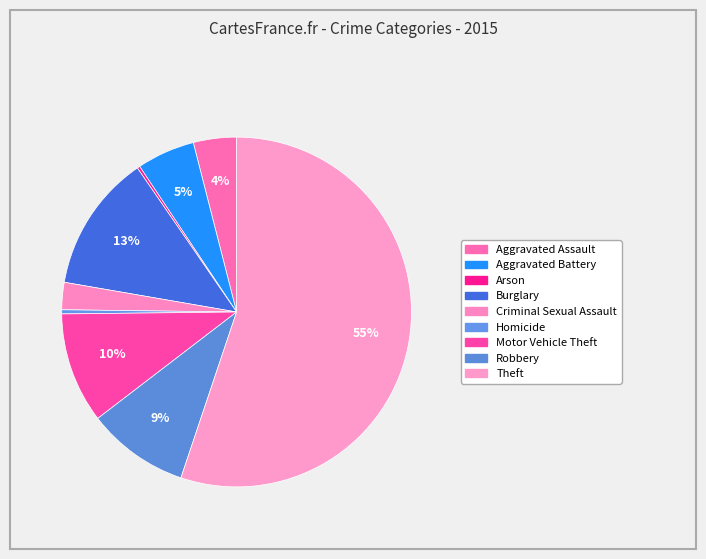

Is it true that Motor Vehicle Theft is 10% of the pie?

True